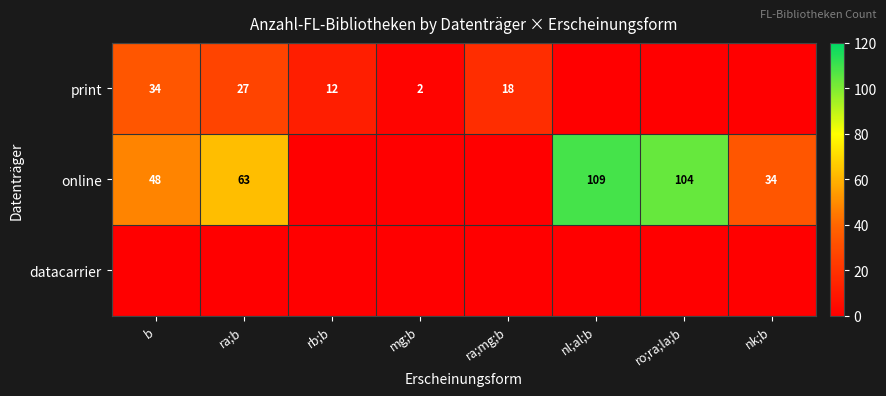

What is the spread (max minus min) of values at mg;b?

2